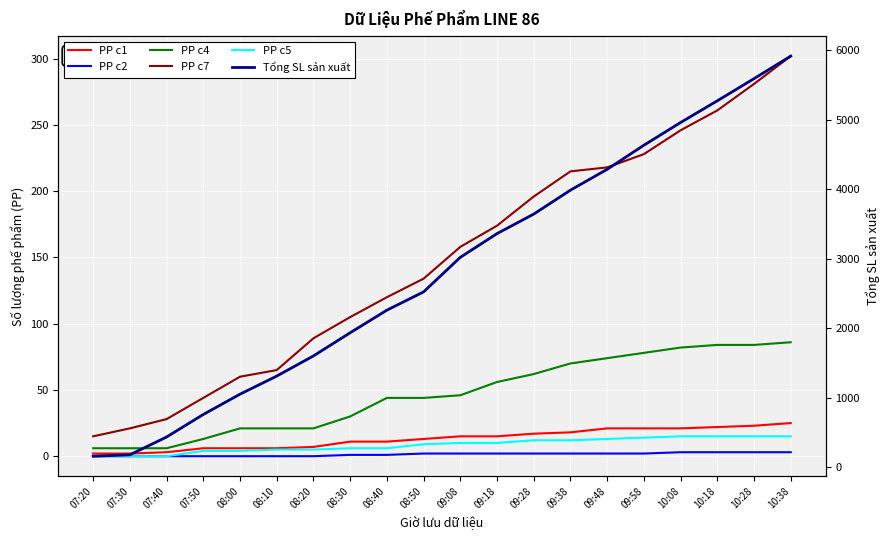

What is the approximate value of PP c7 at 09:58?

228